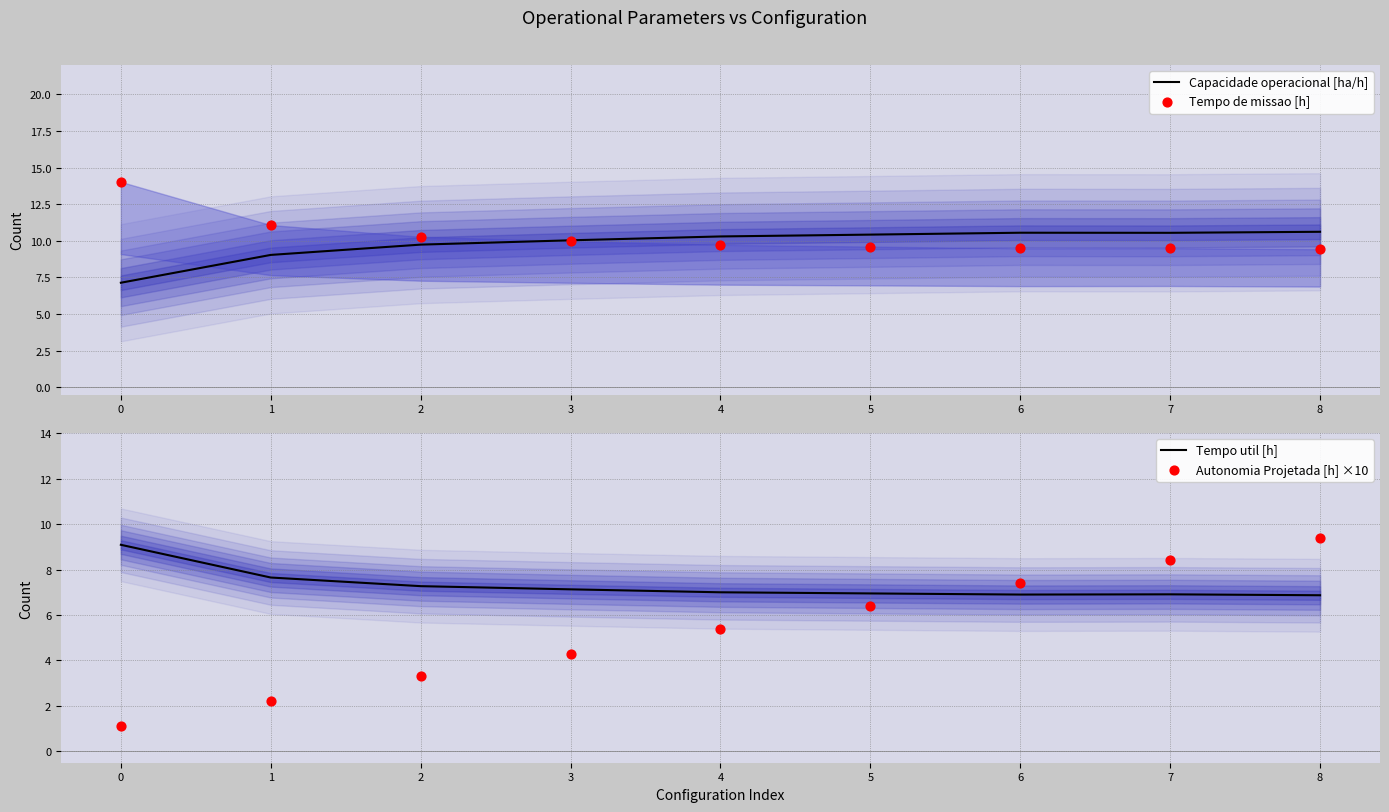

Which series has the largest total across all categories?

Tempo de missao [h]